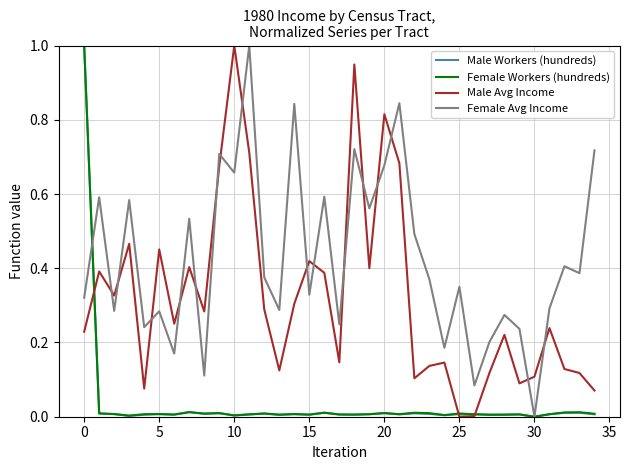

What is the maximum value for Male Workers (hundreds)?

1.0